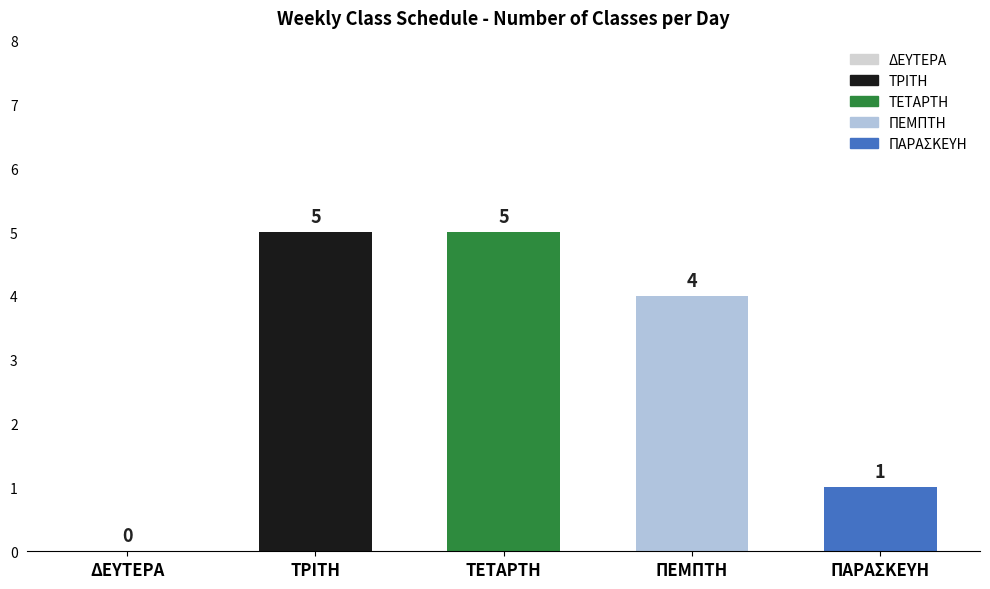

At which category does the chart reach its peak across all series?

ΤΡΙΤΗ